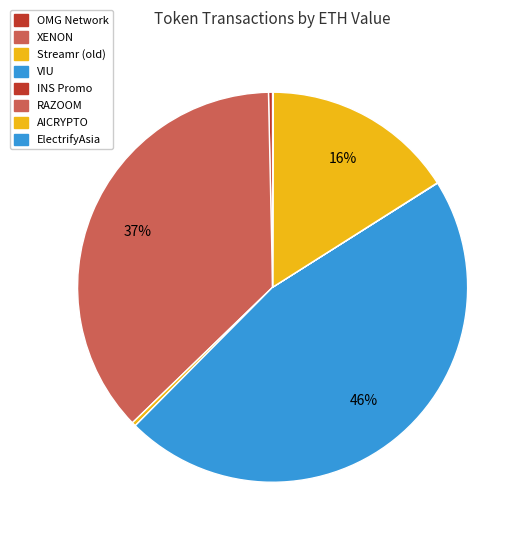

Combined, what portion of the pie is Streamr (old) and OMG Network?

0.7%